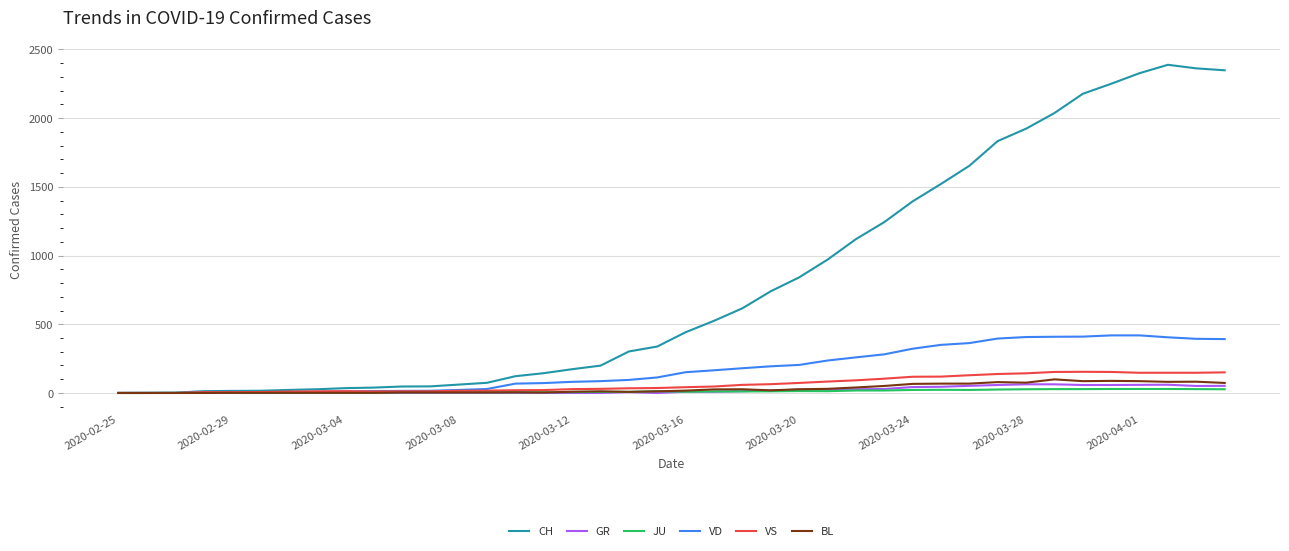

Which series has the widest spread of values?

CH